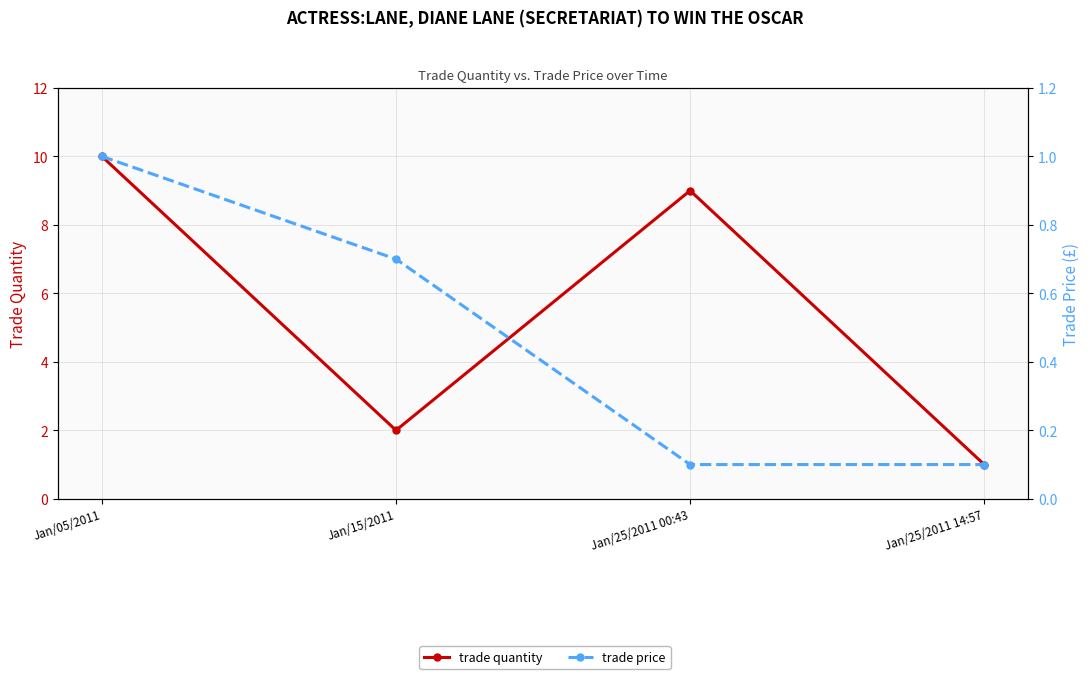

What is the difference between the maximum and second lowest values in the trade price series?

0.9